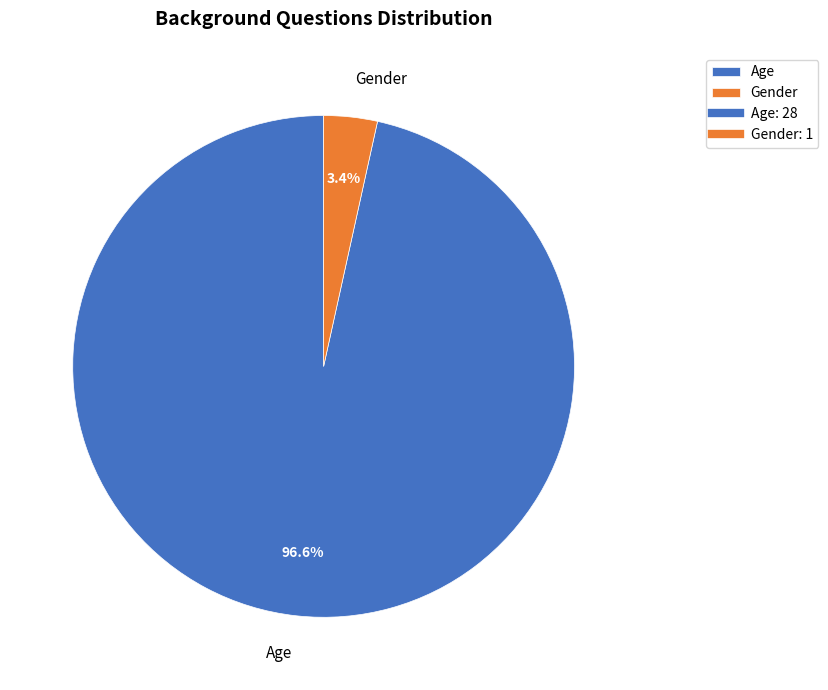

Count the number of slices in the pie.

2